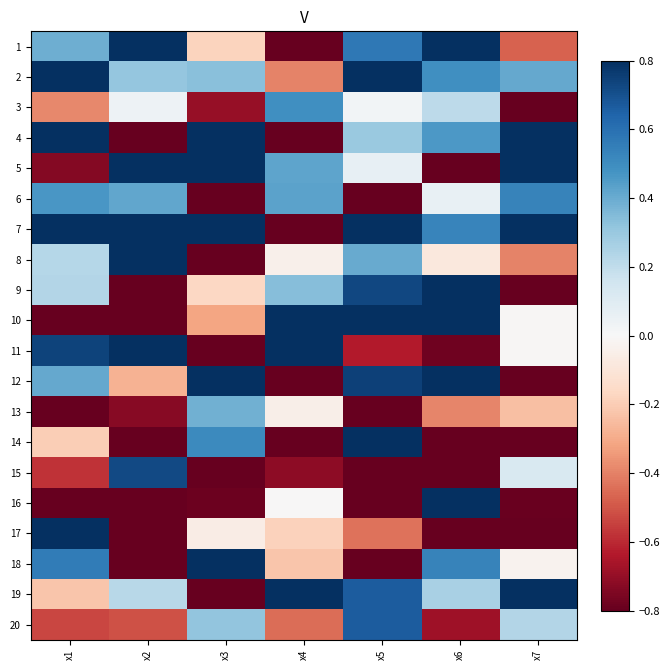

Between x3 and x2, which is larger?

x2